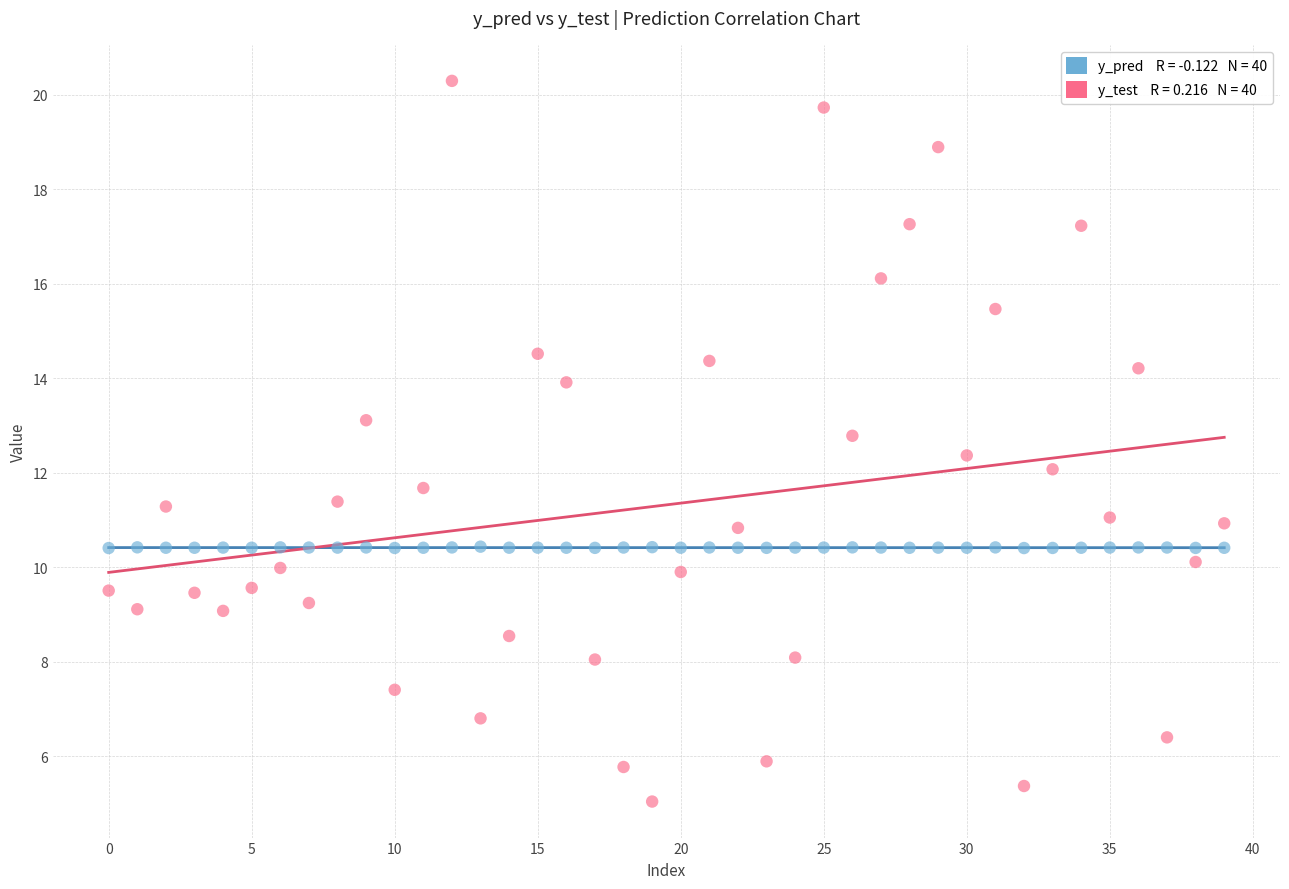

Across all data points, what is the range of Y values (max minus min)?

15.3